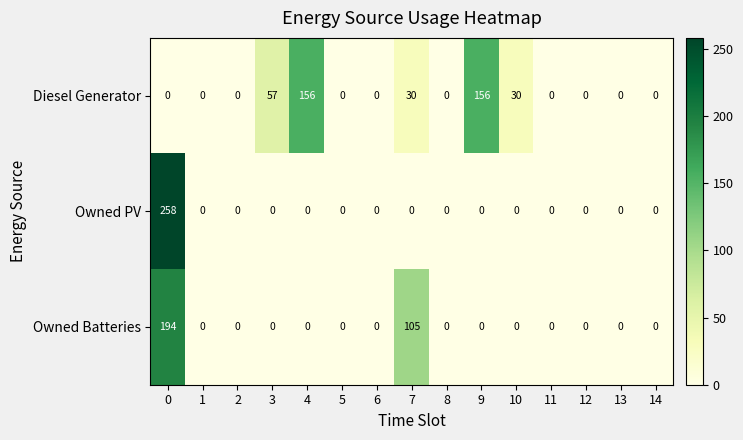

List the series in order of their overall mean, lowest first.

Owned PV, Owned Batteries, Diesel Generator